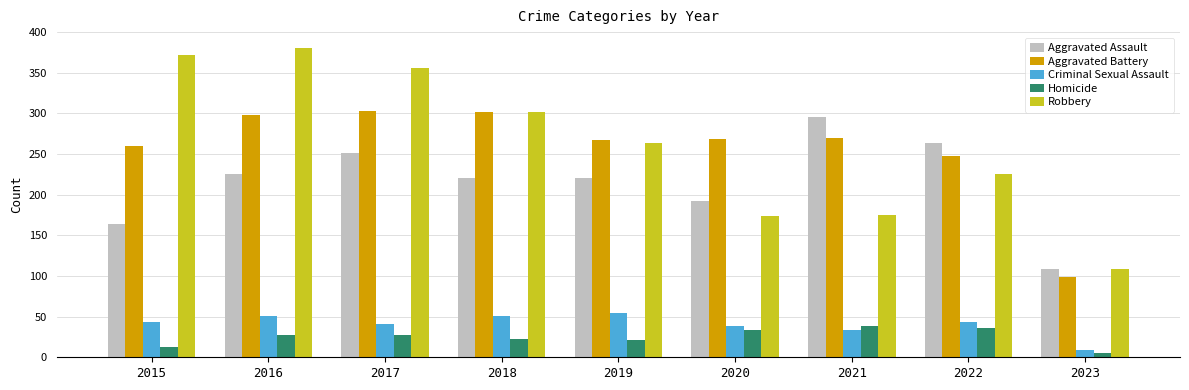

At which label does Aggravated Assault reach its peak?

2021